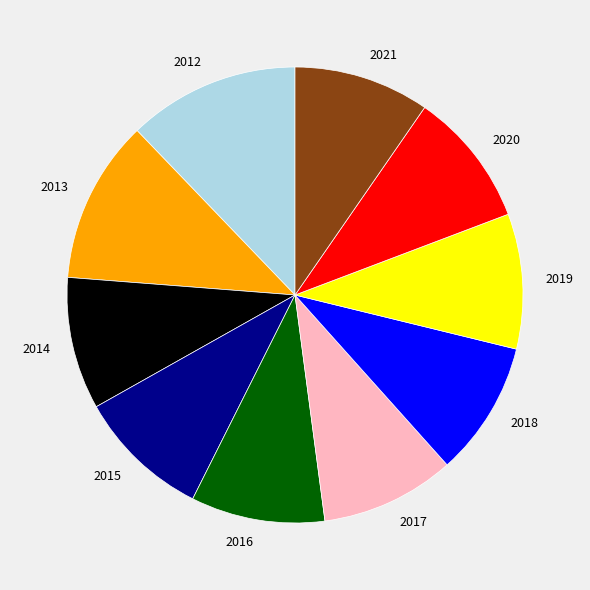

Approximately how many times larger is the value at 2015 compared to 2020?

1.0